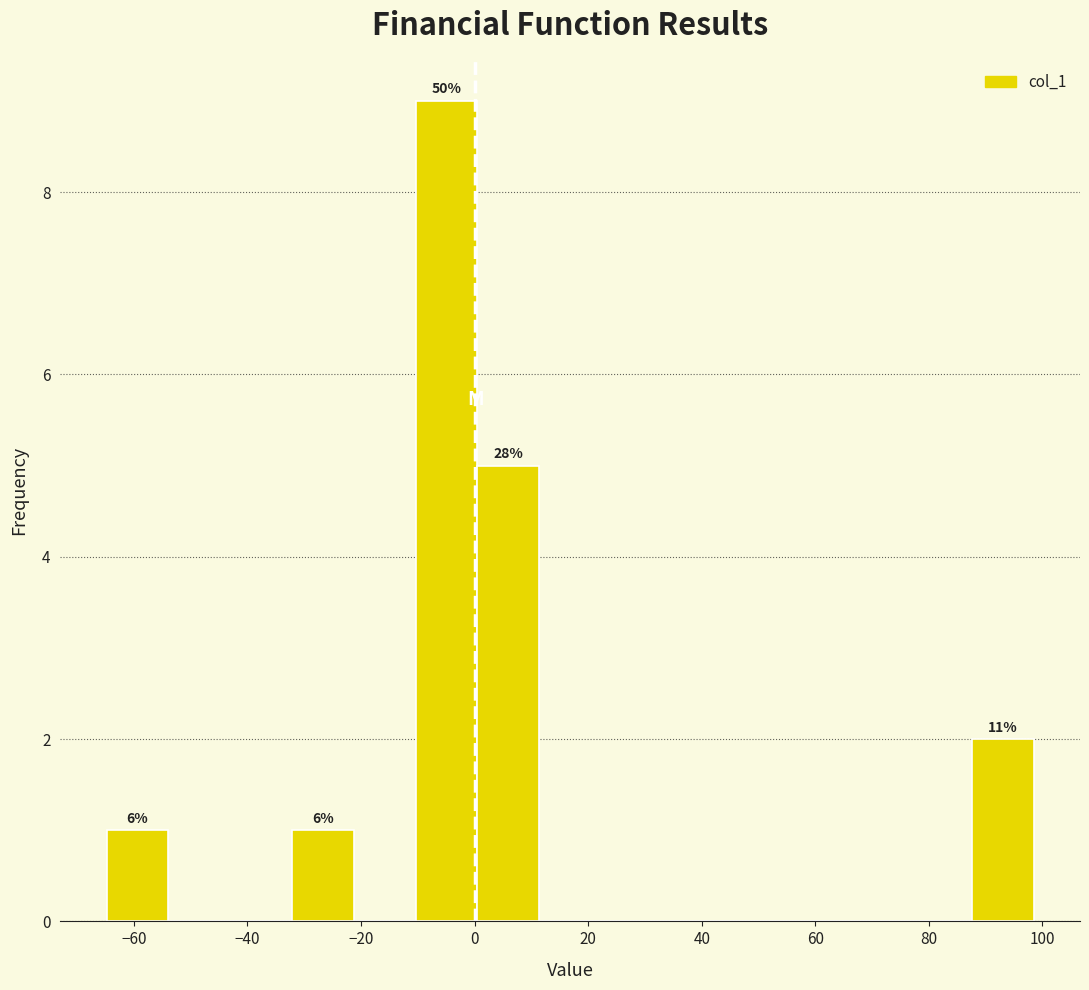

Over which range of the x-axis is the bar tallest?

-10 to 0